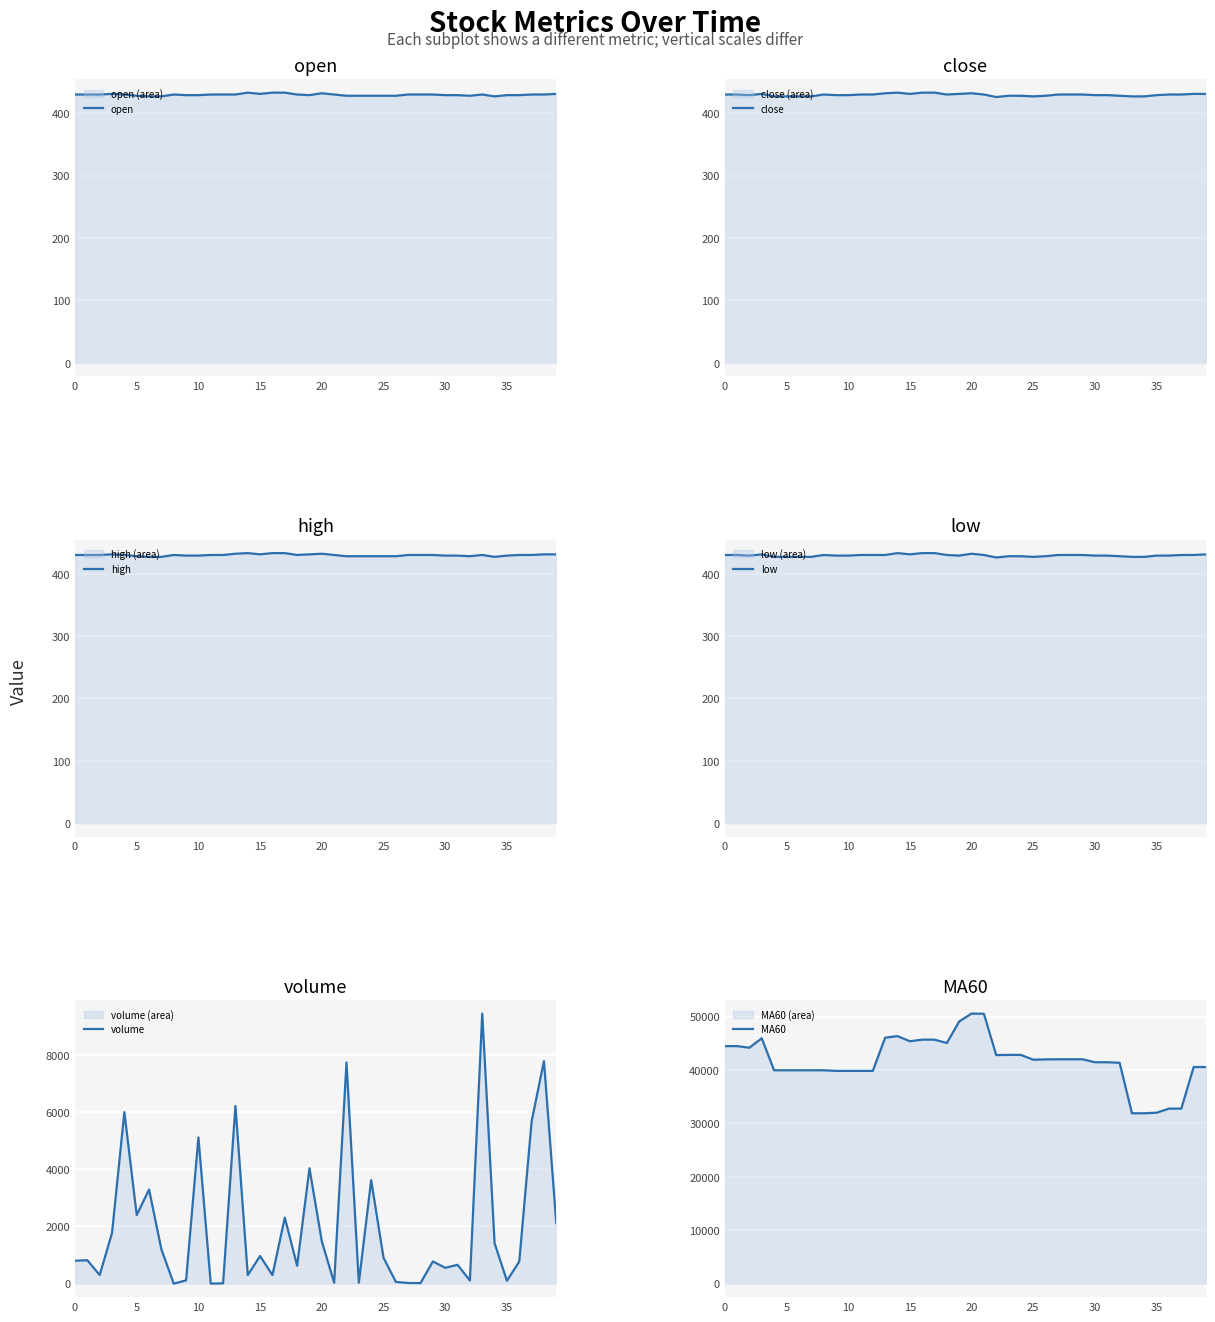

What is the label of the 14th point from the right?

26